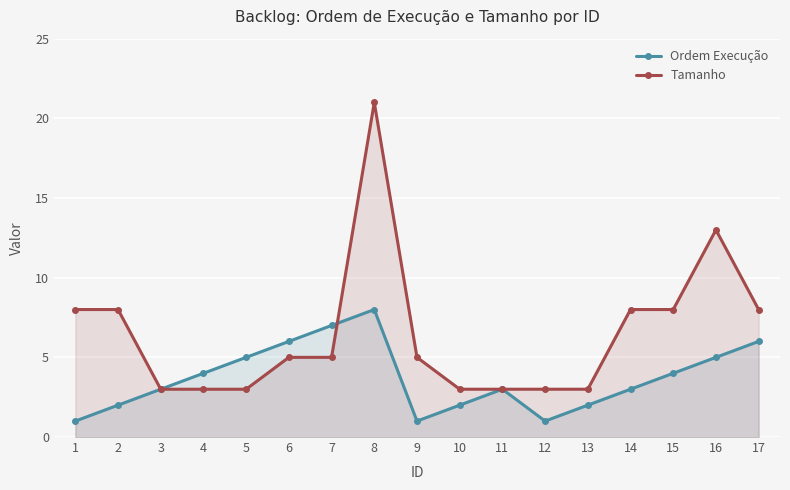

The Ordem Execução series shows 8 at 6. True or false?

False